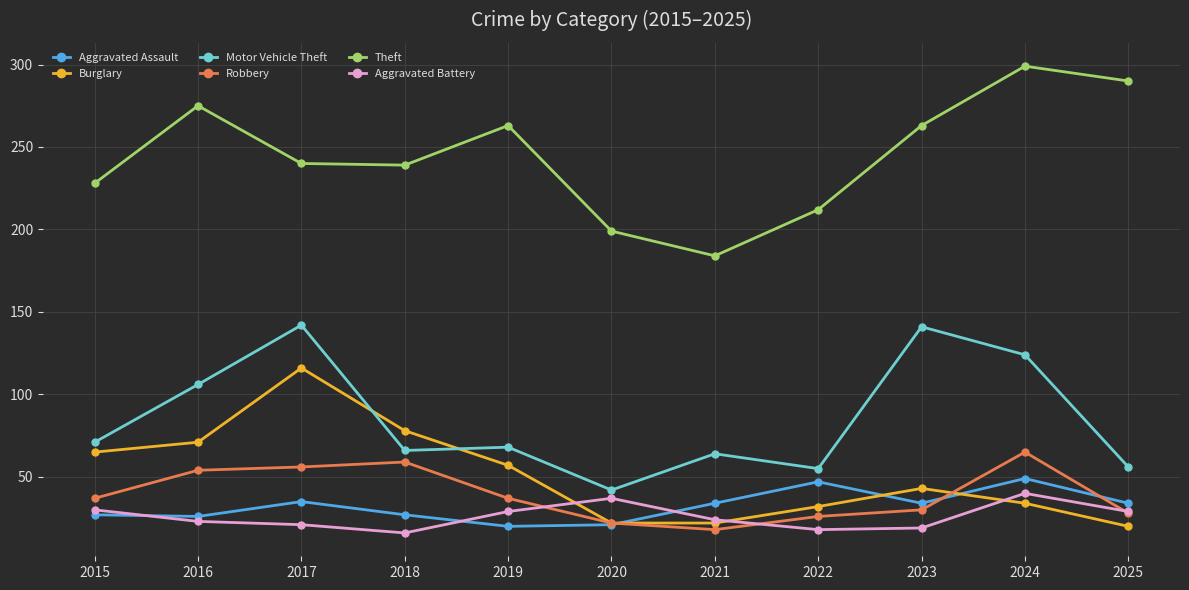

What is the difference between the second highest and second lowest values in the Motor Vehicle Theft series?

86